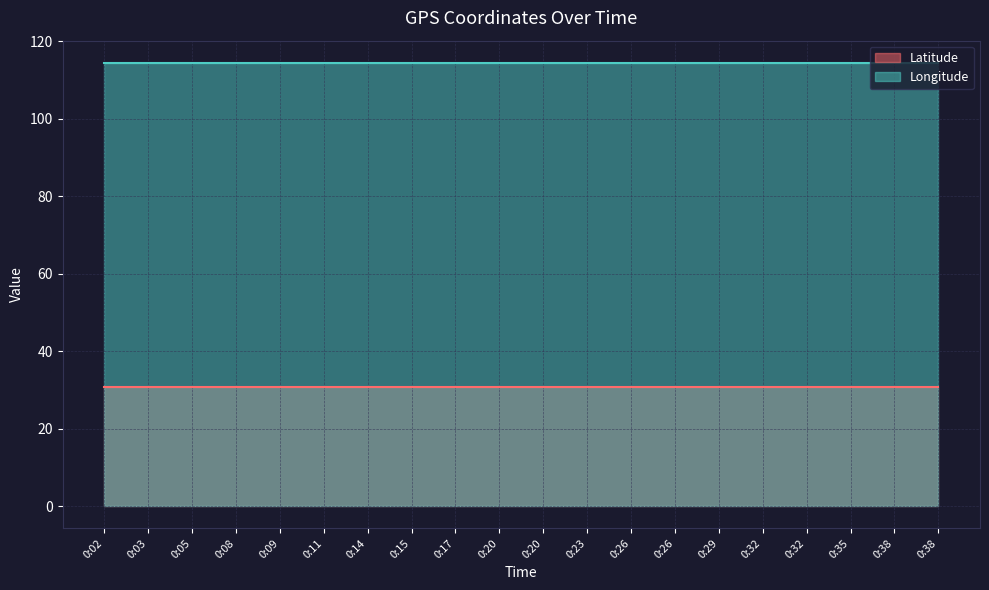

What is the value of the Latitude point at the 3rd from the left?

30.6